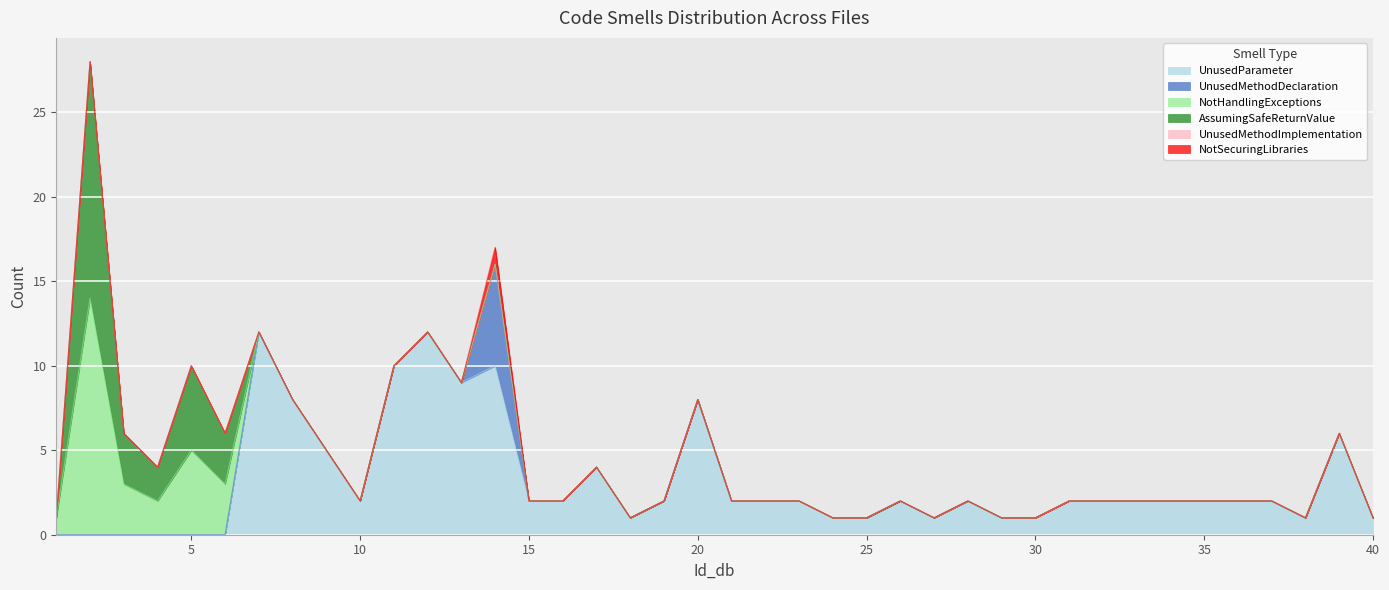

What is the spread (max minus min) of values at 11?

10